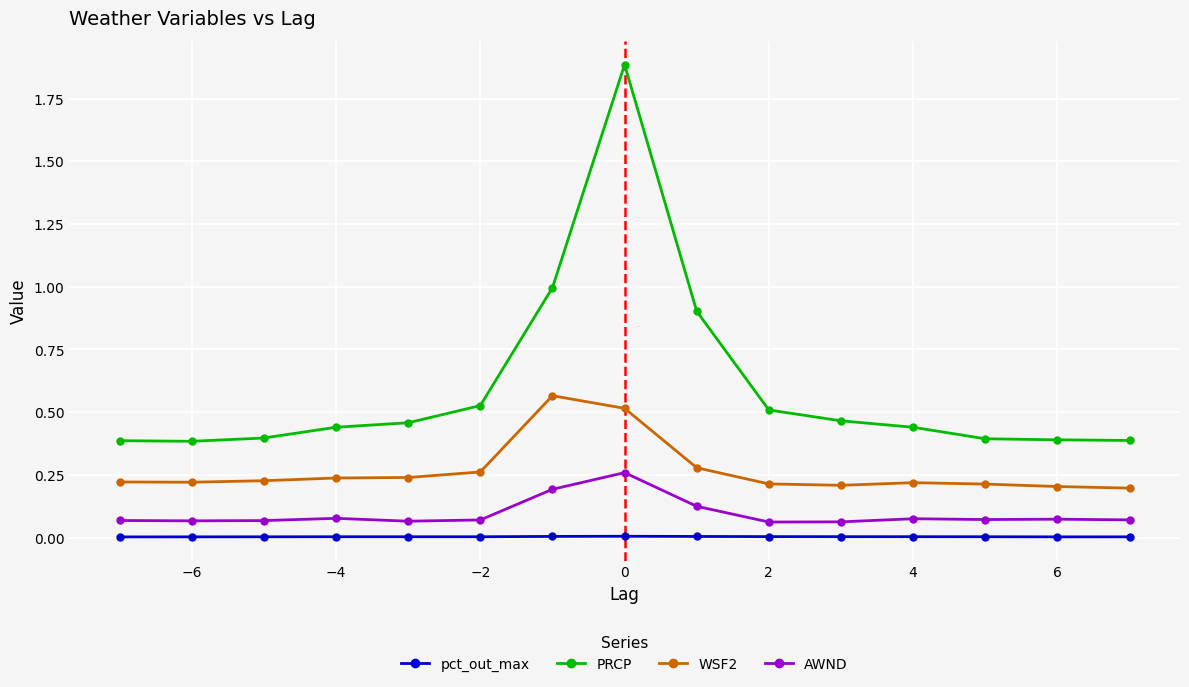

Which series has the largest total across all categories?

PRCP